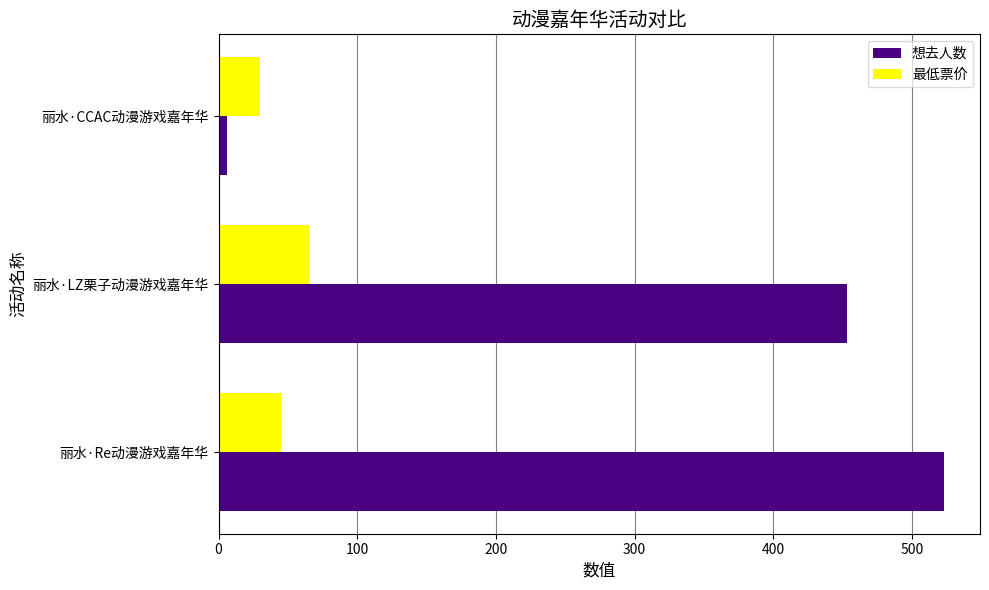

What are all the series names shown in the legend?

想去人数, 最低票价